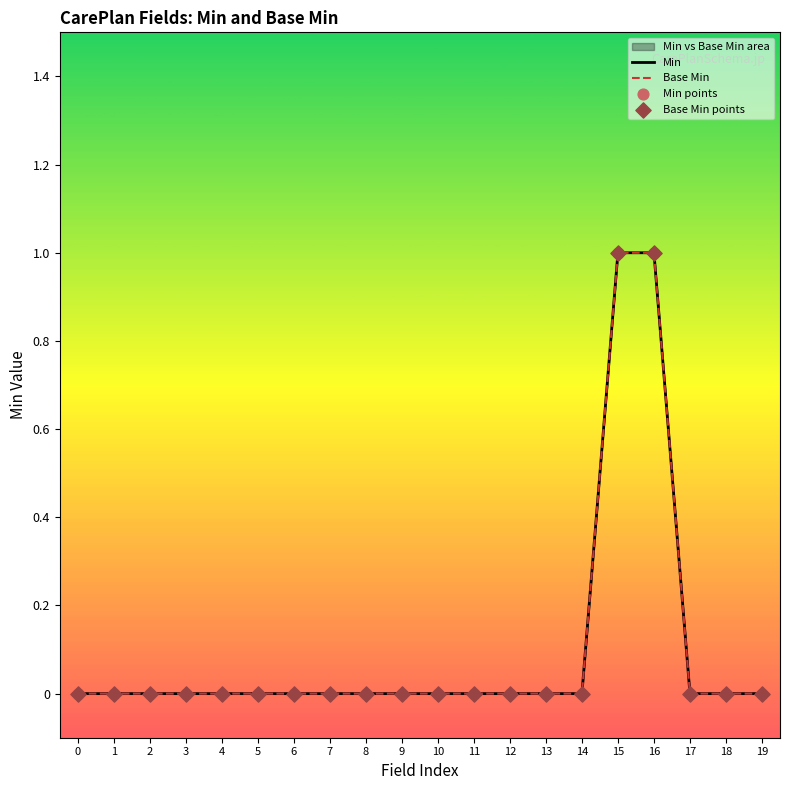

Which series reaches the maximum Y coordinate?

Min